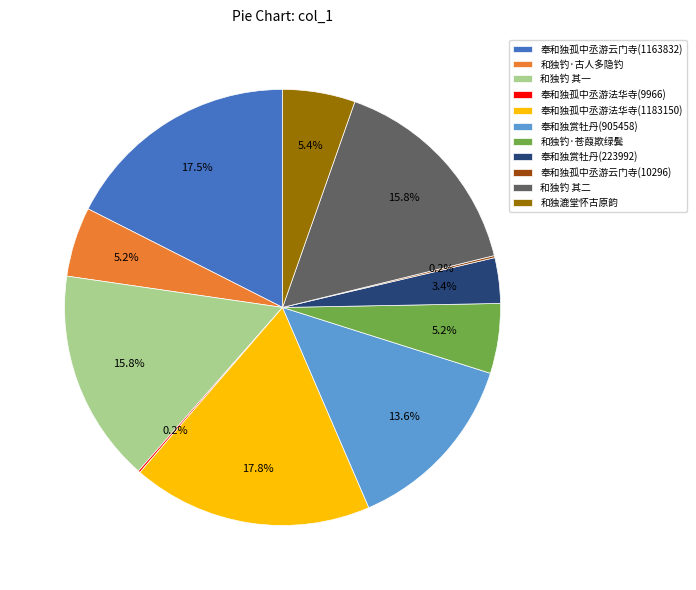

To the nearest percent, what portion does 和独钓·苍葭欺绿鬓 represent?

5%